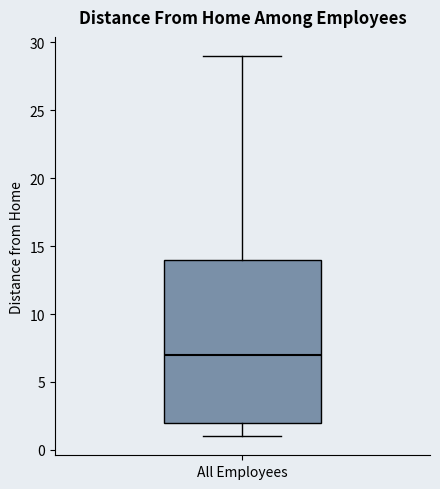

Where does the median line of the box for All Employees sit on the y-axis? The values are not printed on the chart, so give them approximately, as read against the axis.

7